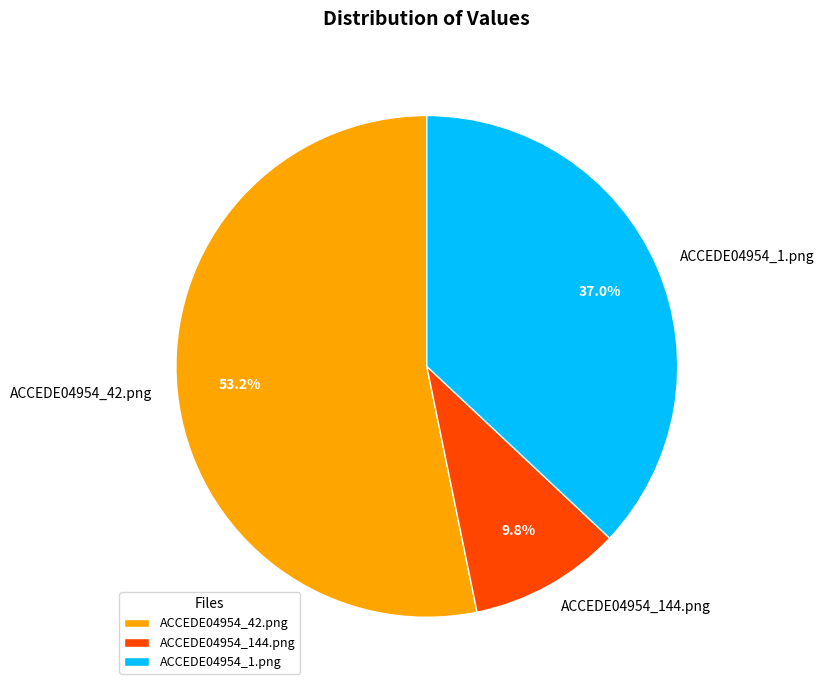

How much of the chart is everything except ACCEDE04954_42.png?

46.8%